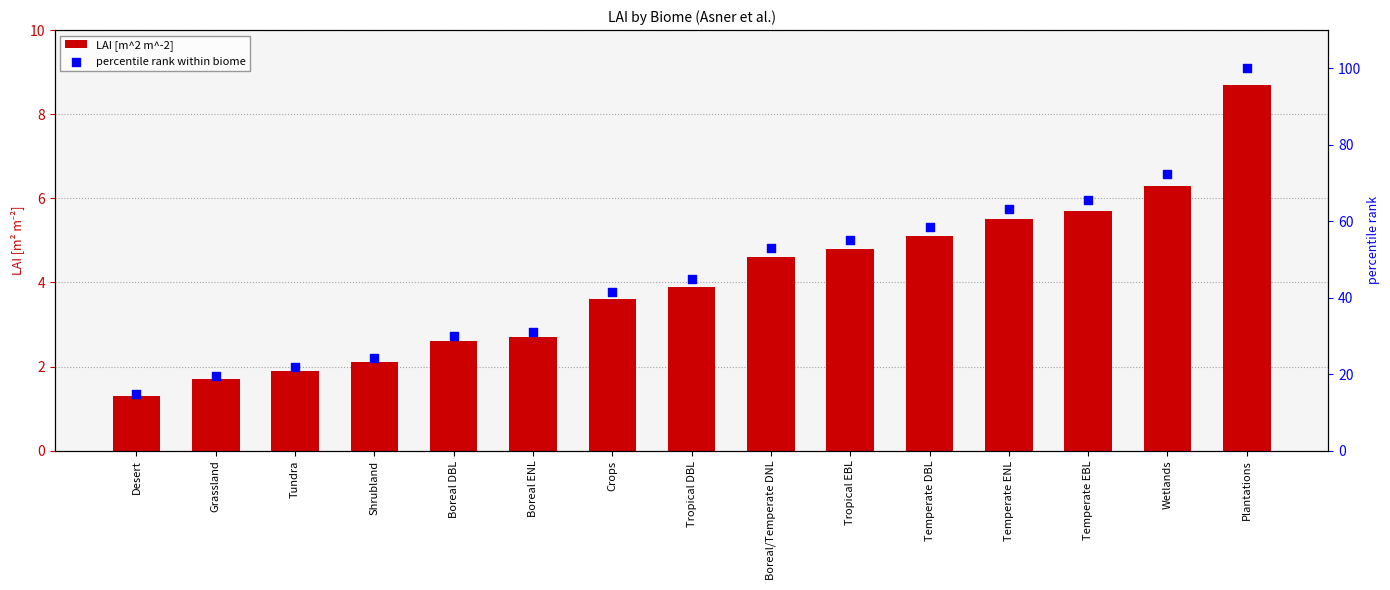

Which series reaches the maximum Y coordinate?

percentile rank within biome